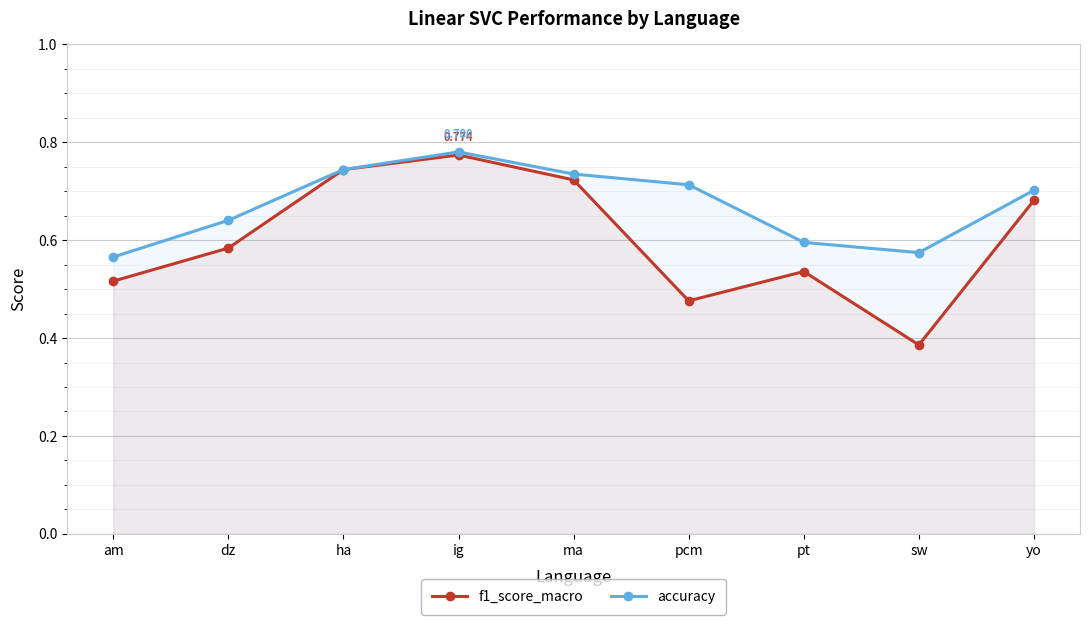

True or false: f1_score_macro has more than 0 points higher than both neighbors.

True